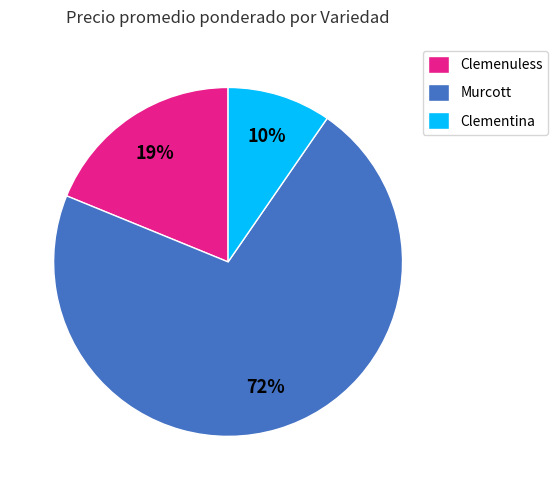

Which category has the biggest portion of the pie?

Murcott